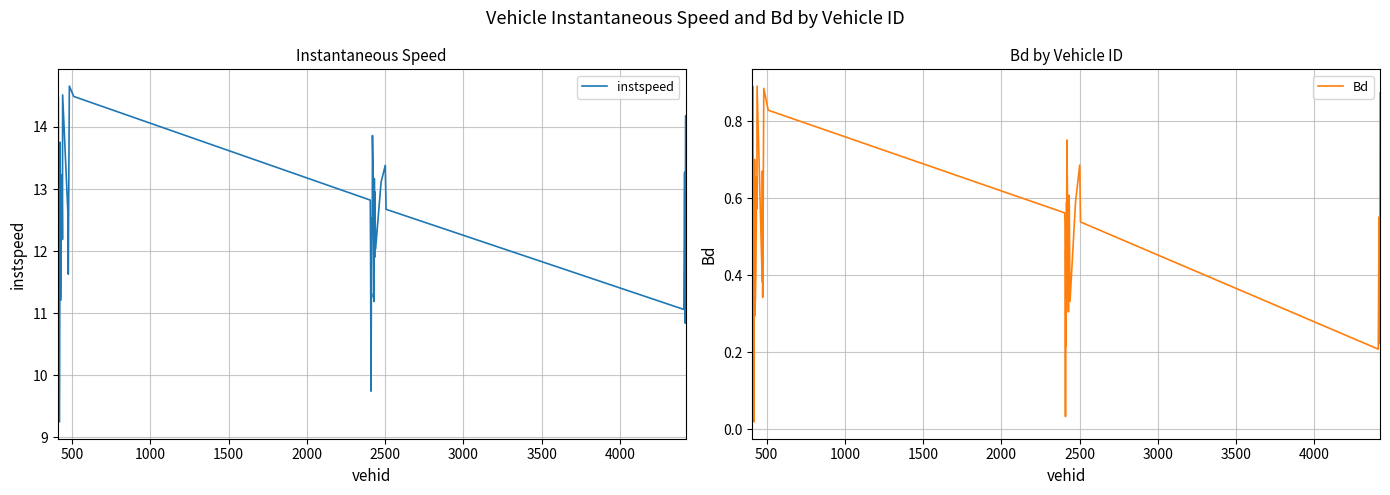

Which series has the widest spread of values?

instspeed